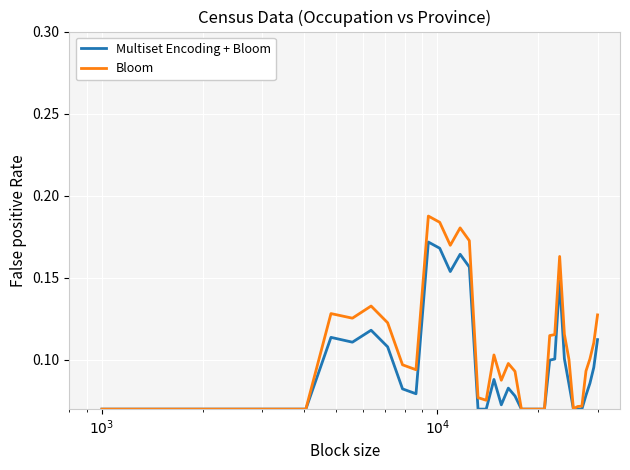

List the series in order of their peak value, highest first.

Bloom, Multiset Encoding + Bloom